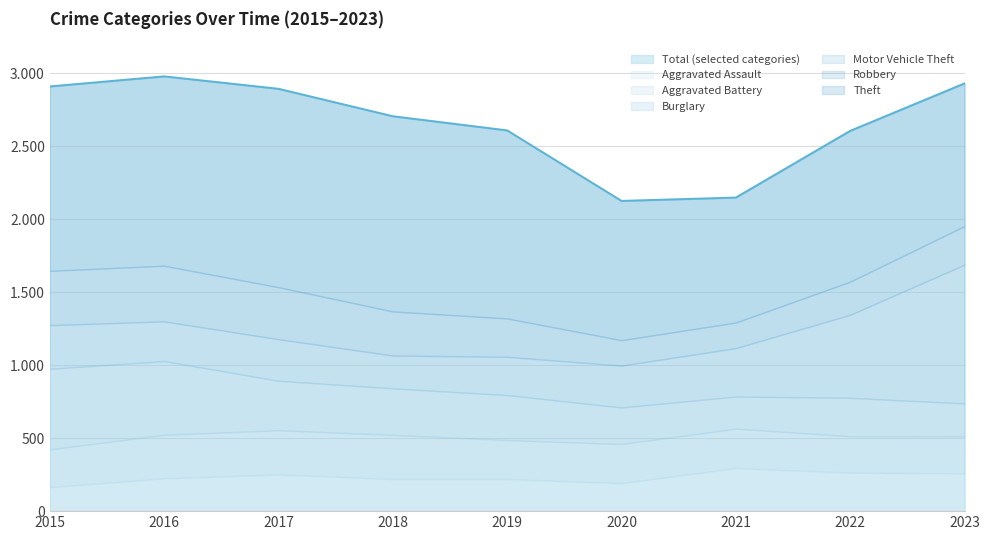

Which category has the lowest value in the Theft series?

2021